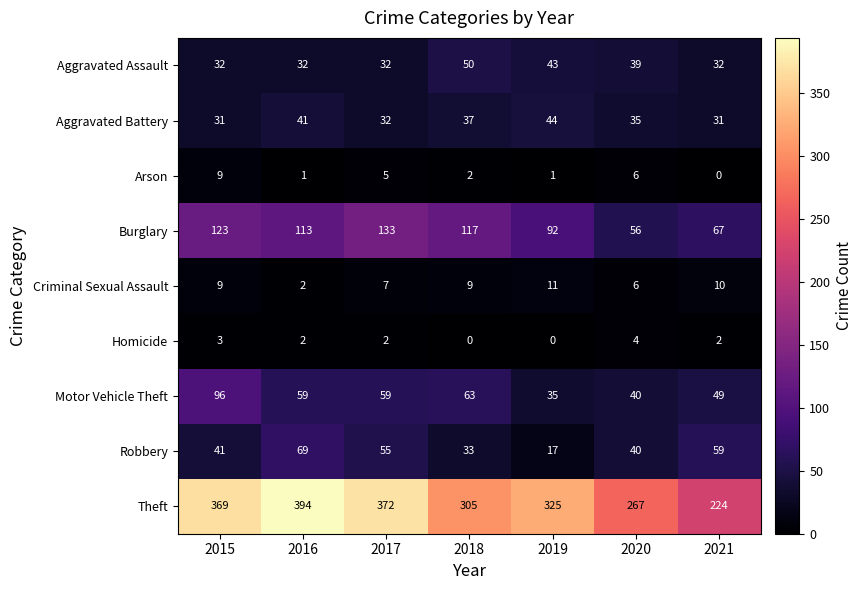

At which category does the chart reach its peak across all series?

2016